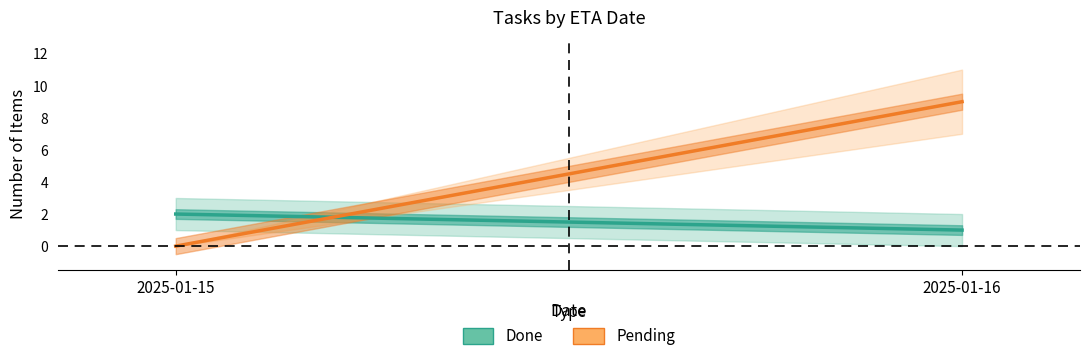

Reading right to left, transcribe all the data shown in this chart.

Done: 1	2
Pending: 9	0